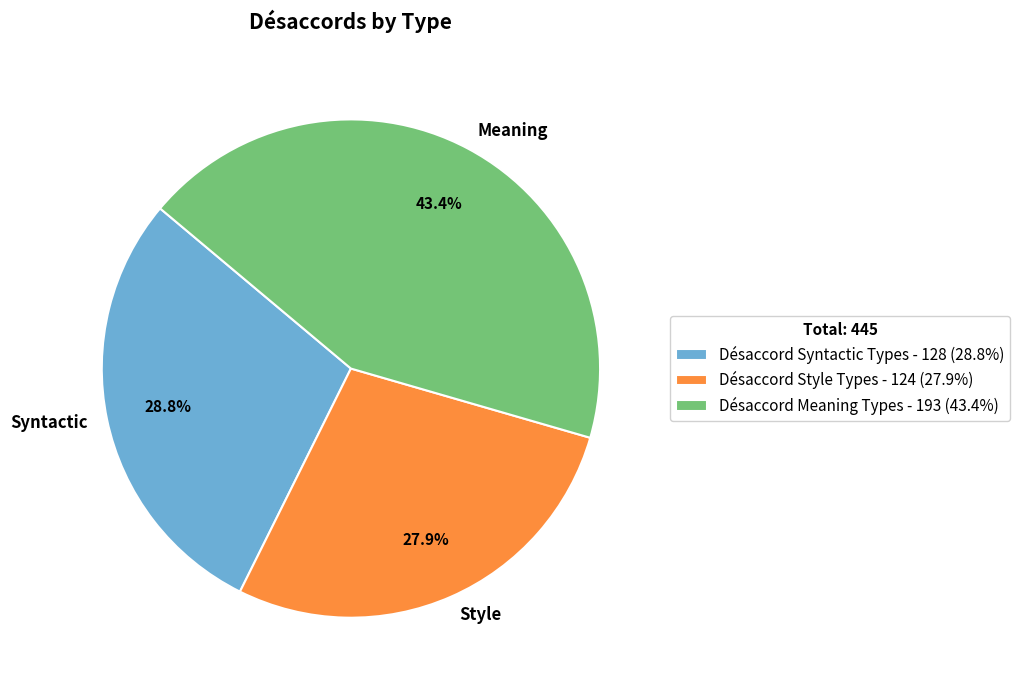

Is it true that Désaccord Meaning Types is 43% of the pie?

True